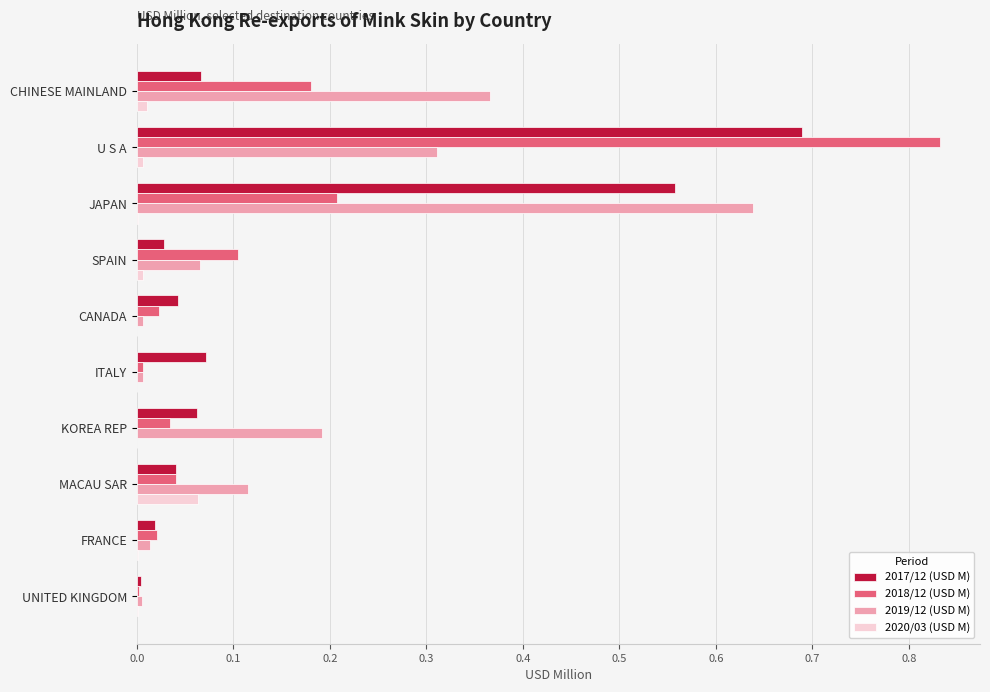

What are all the series names shown in the legend?

2017/12 (USD M), 2018/12 (USD M), 2019/12 (USD M), 2020/03 (USD M)